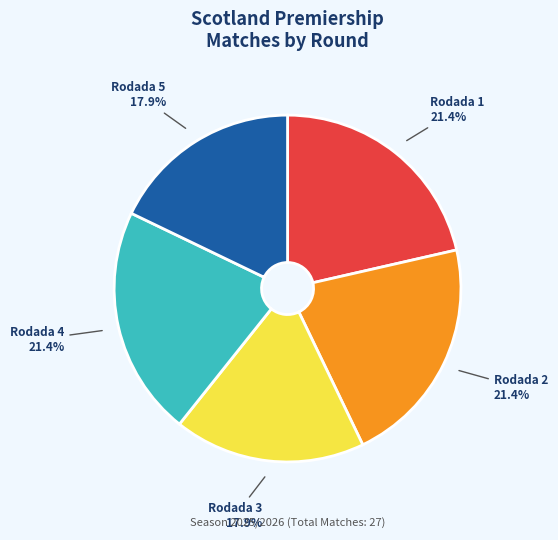

Is there a majority slice in this chart?

No